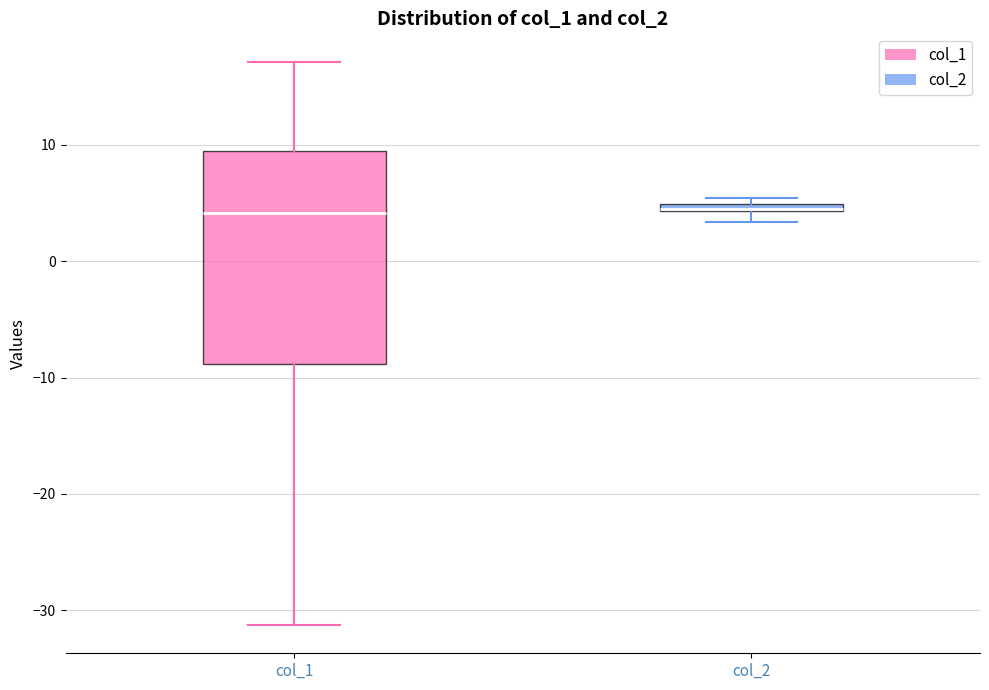

Comparing the boxes themselves (not the whiskers), which one is the tallest?

col_1